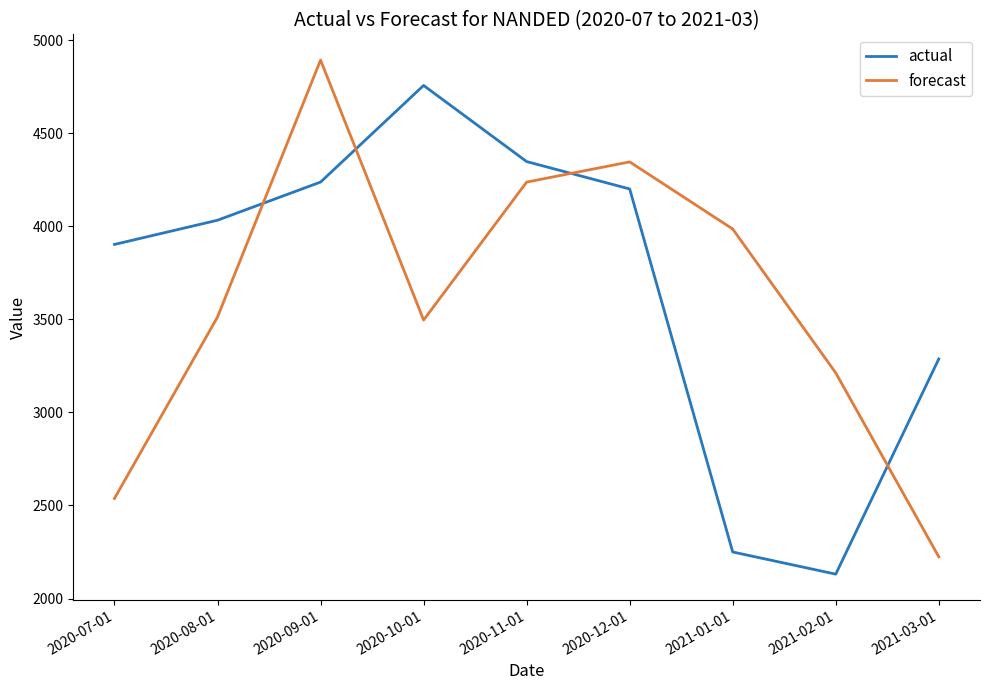

What is the difference between the maximum and minimum values in the actual series?

2625.0